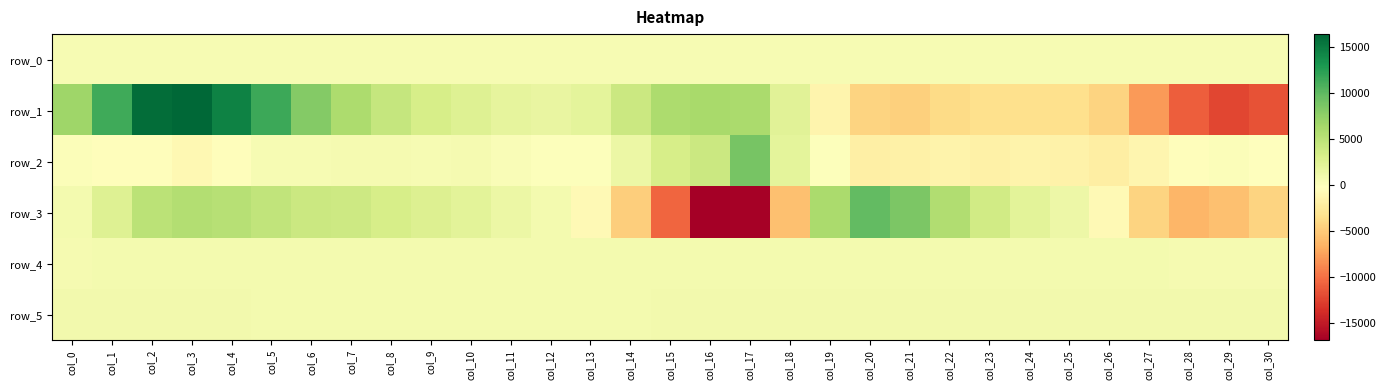

What is the total value across all series at col_6?

14744.4